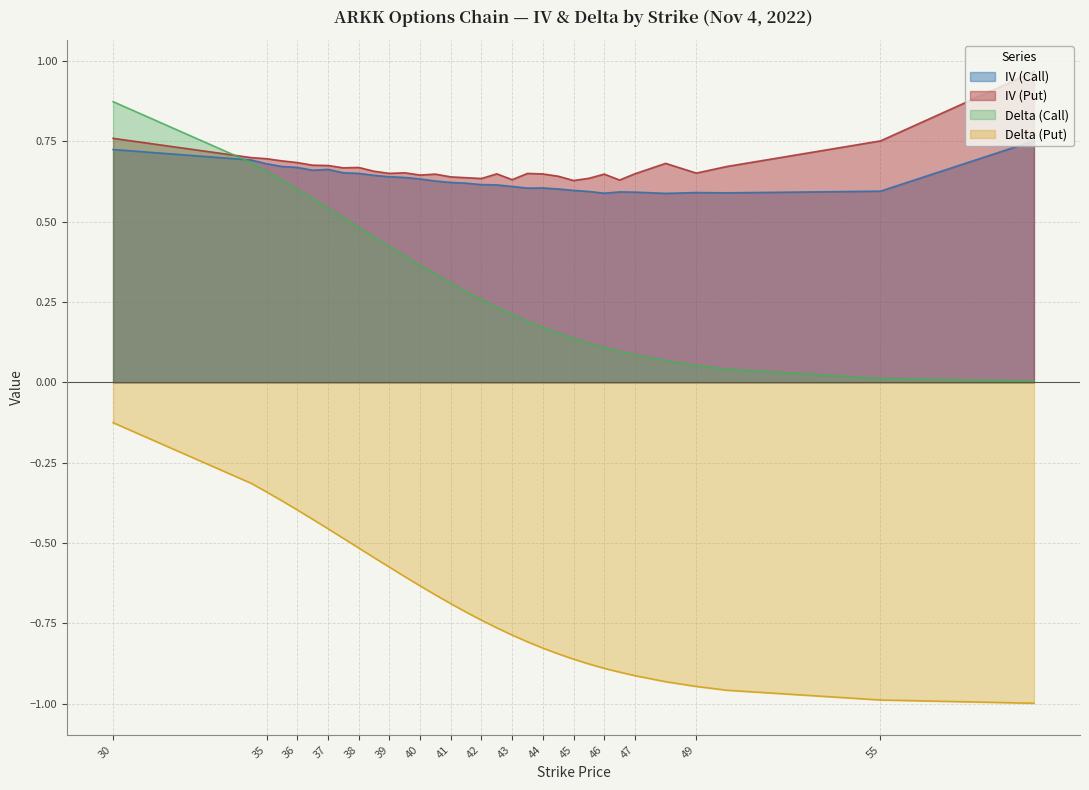

Reading right to left, transcribe all the data shown in this chart.

IV (Call): 0.8	0.6	0.6	0.6	0.6	0.6	0.6	0.6	0.6	0.6	0.6	0.6	0.6	0.6	0.6	0.6	0.6	0.6	0.6	0.6	0.6	0.6	0.6	0.7	0.7	0.7	0.7	0.7	0.7	0.7	0.7	0.7
IV (Put): 1.0	0.8	0.7	0.7	0.7	0.6	0.6	0.6	0.6	0.6	0.6	0.6	0.7	0.6	0.6	0.6	0.6	0.6	0.6	0.6	0.7	0.7	0.7	0.7	0.7	0.7	0.7	0.7	0.7	0.7	0.7	0.8
Delta (Call): 0.0	0.0	0.0	0.1	0.1	0.1	0.1	0.1	0.1	0.1	0.2	0.2	0.2	0.2	0.2	0.3	0.3	0.3	0.3	0.4	0.4	0.4	0.5	0.5	0.5	0.5	0.6	0.6	0.6	0.7	0.7	0.9
Delta (Put): -1.0	-1.0	-1.0	-0.9	-0.9	-0.9	-0.9	-0.9	-0.9	-0.9	-0.8	-0.8	-0.8	-0.8	-0.8	-0.7	-0.7	-0.7	-0.7	-0.6	-0.6	-0.6	-0.5	-0.5	-0.5	-0.5	-0.4	-0.4	-0.4	-0.3	-0.3	-0.1